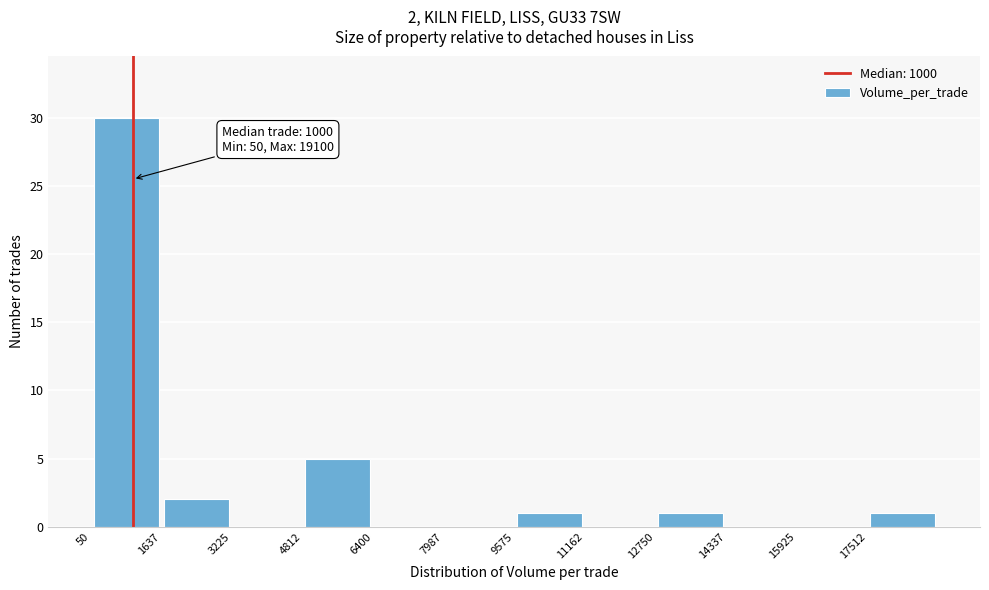

Which range on the x-axis has the tallest bar?

0 to 1600